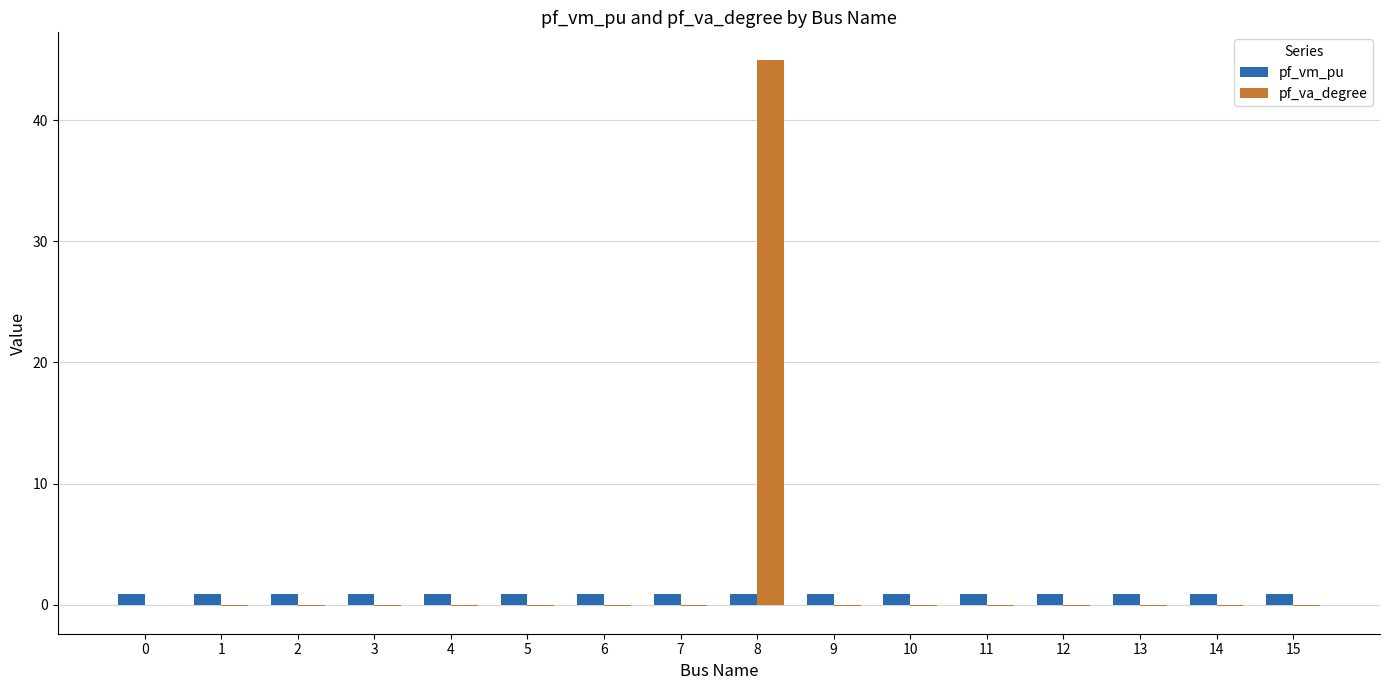

Which label corresponds to the largest value in the chart?

8